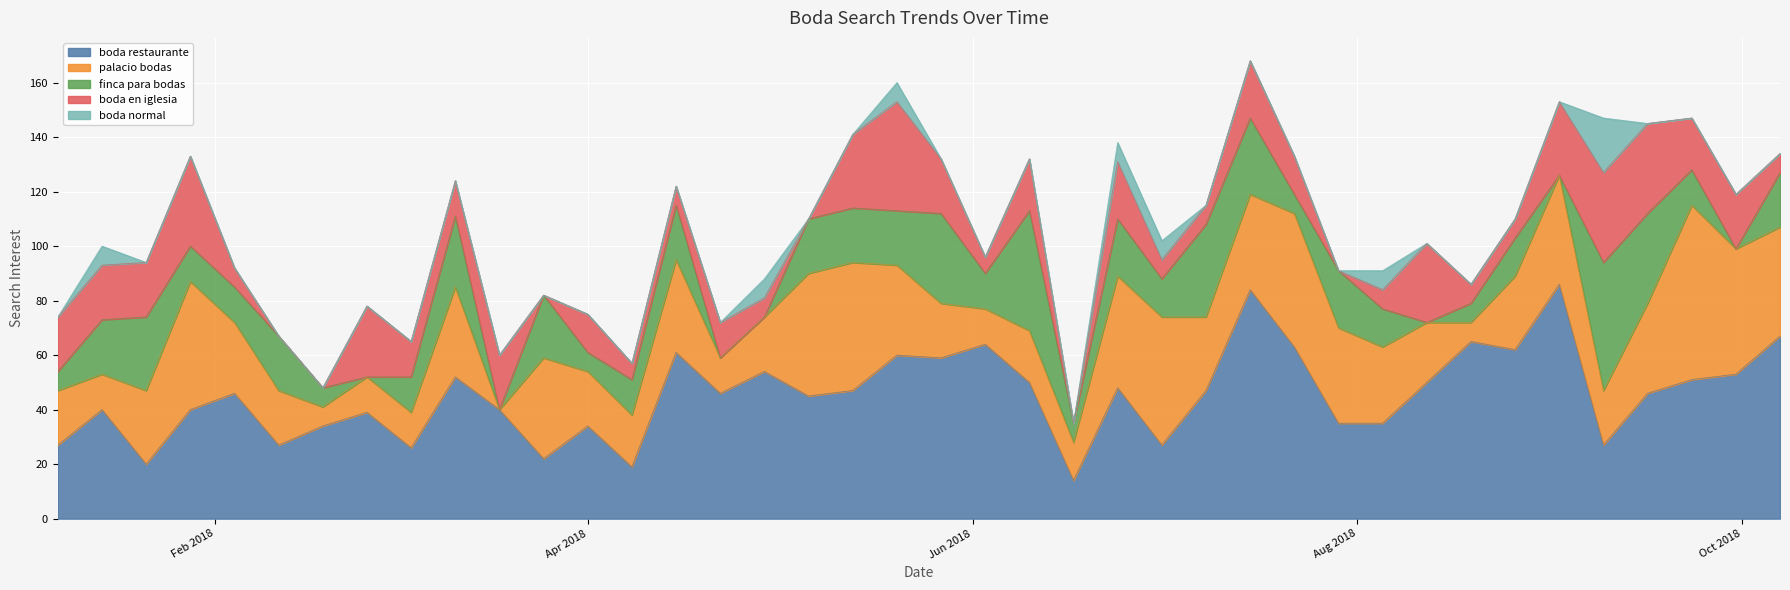

The boda normal series shows 0 at 2018-07-29. True or false?

True